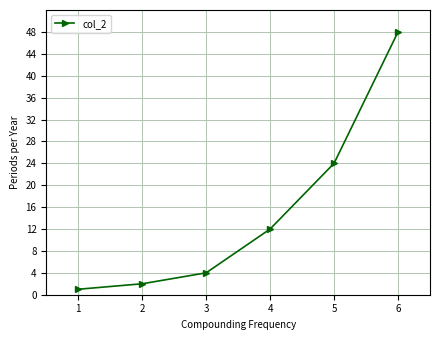

What is the ratio of the value at 4 to the value at 3?

3.0